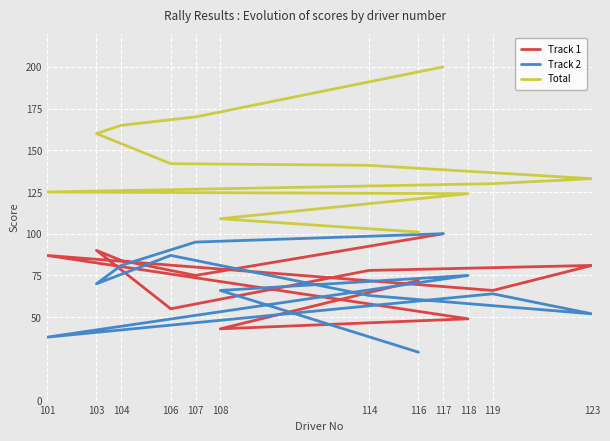

True or false: Track 1 has more than 2 interior local peaks.

True